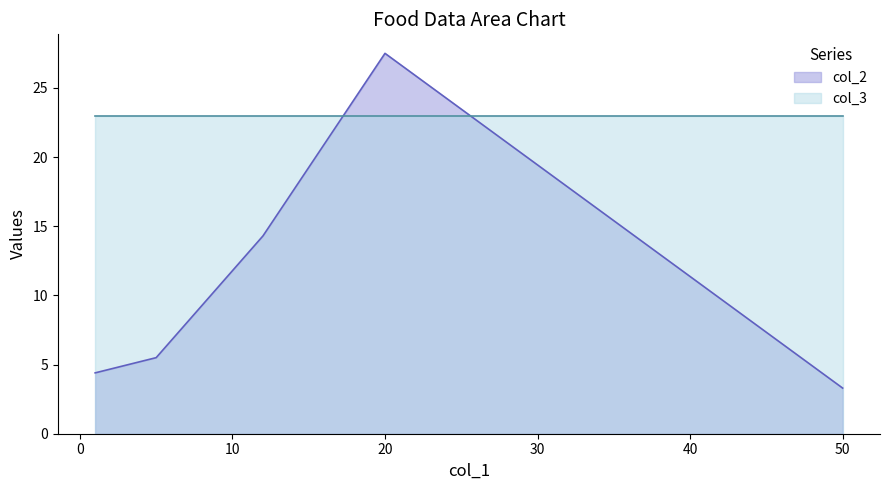

The value of col_3 at 20 is 23.0. True or false?

True